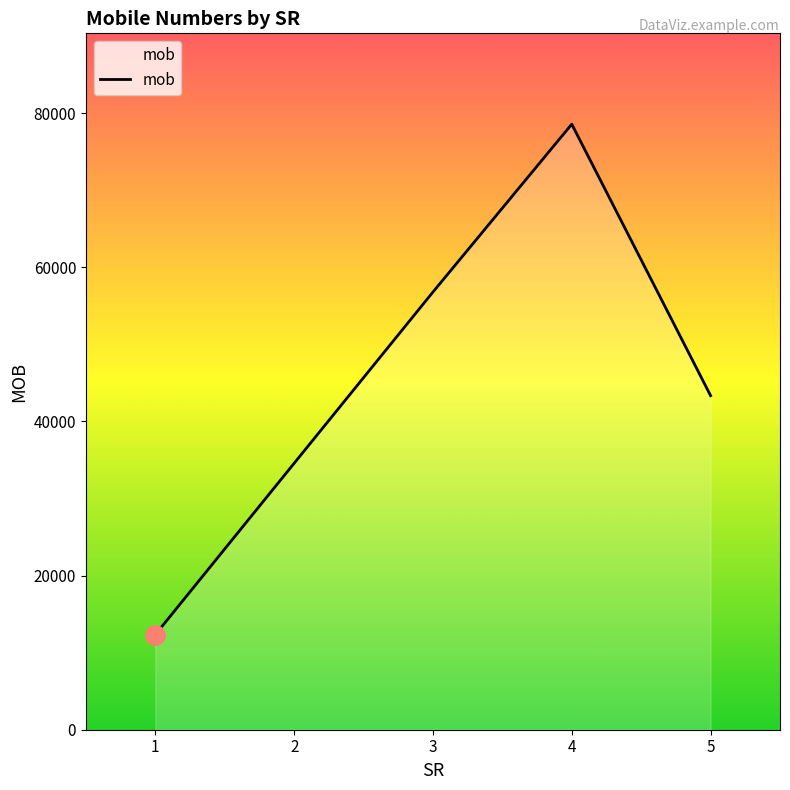

How many lines are shown in the chart?

1